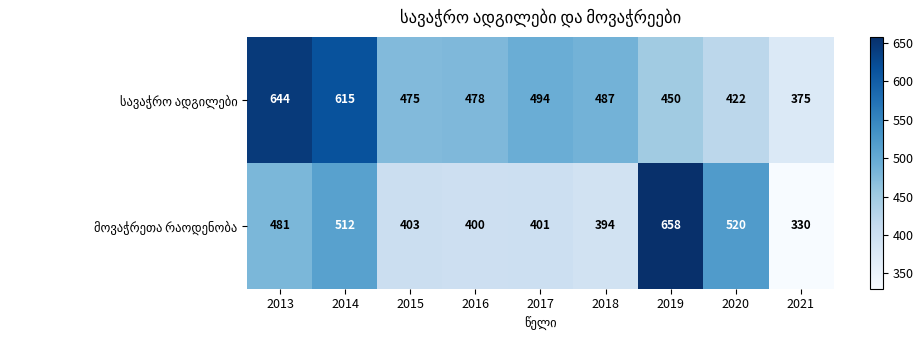

Count the number of categories in the chart.

9